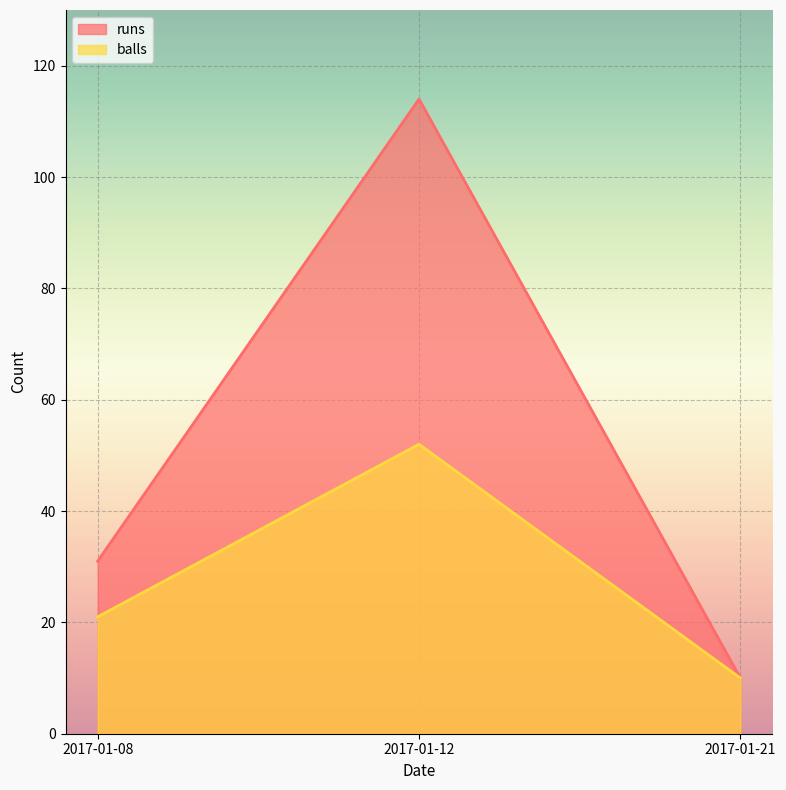

What is the value of the balls point at the 3rd from the left?

10